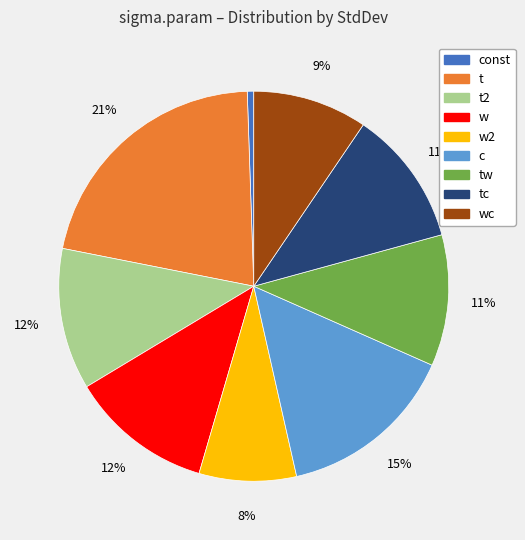

Does any single category account for the majority?

No